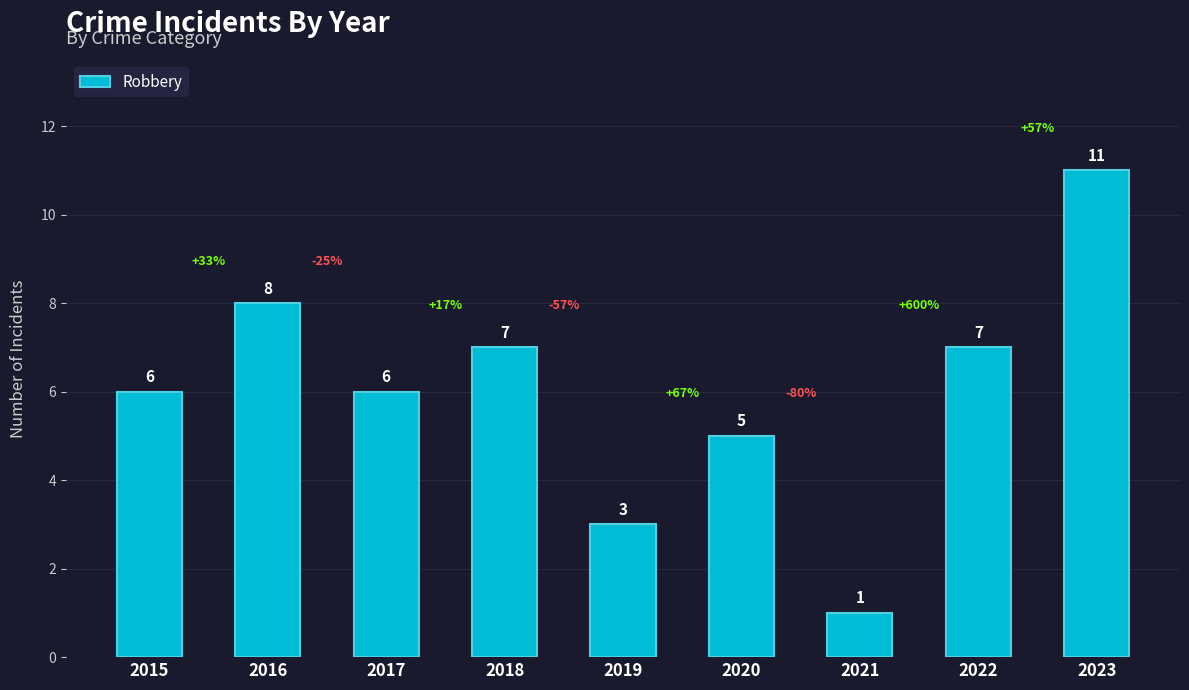

What is the minimum value shown in the chart?

1